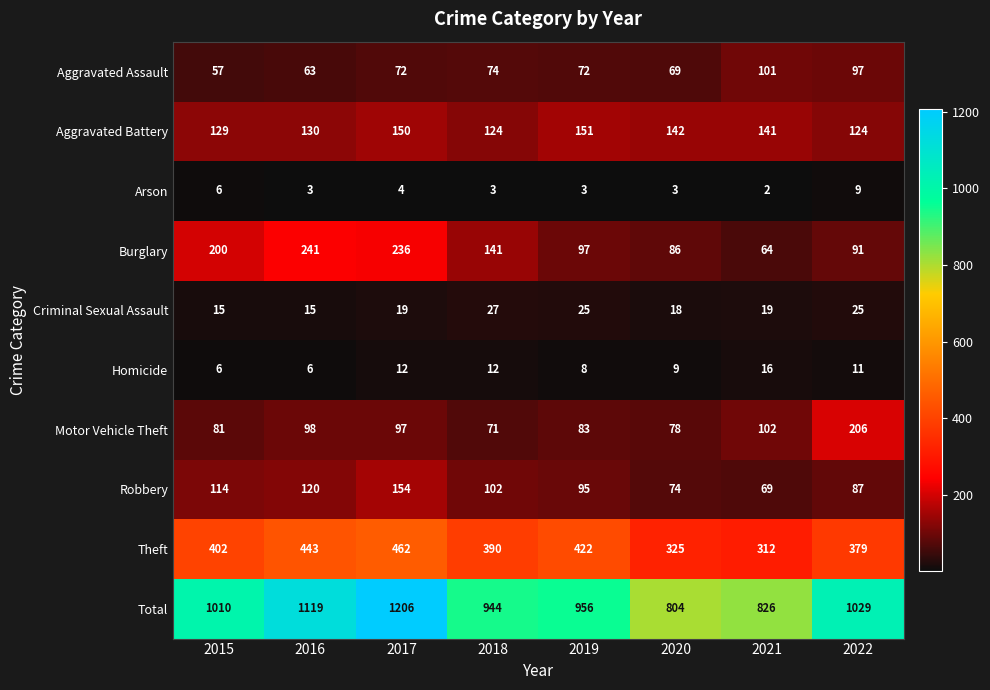

Which category has the highest value across all series?

2017